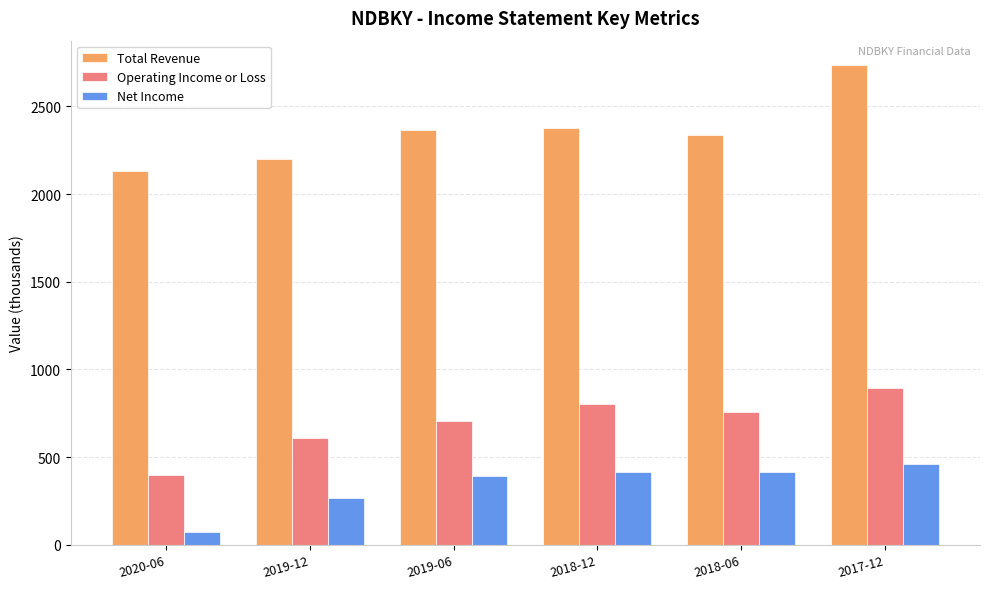

What are all the series names shown in the legend?

Total Revenue, Operating Income or Loss, Net Income